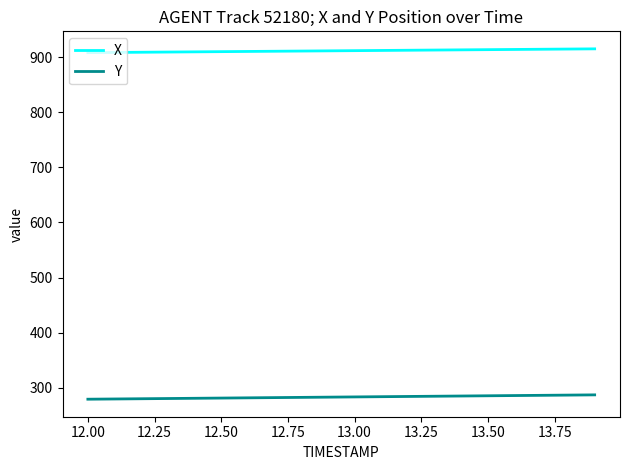

What is the lowest value of the X series?

908.0